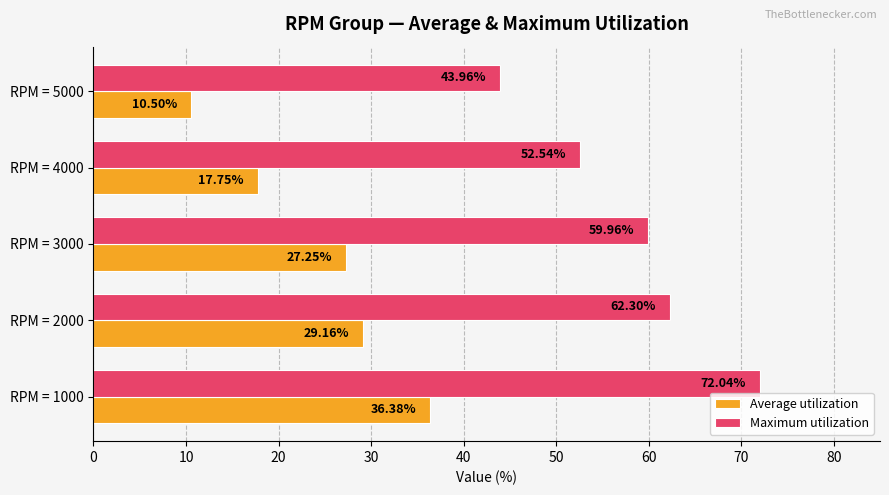

Which series has the largest total across all categories?

Maximum utilization